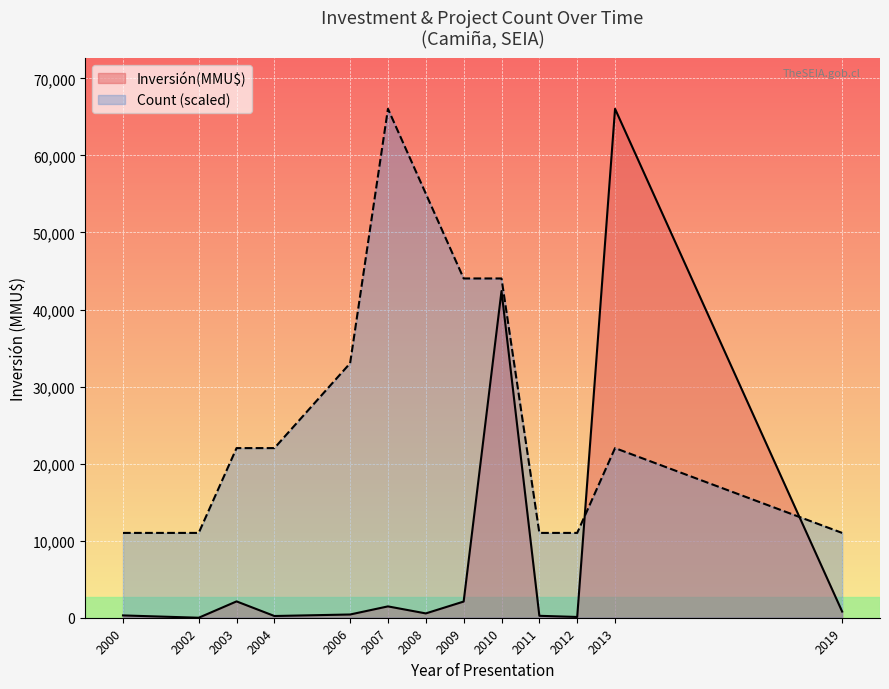

What is the greatest value displayed?

66052.0